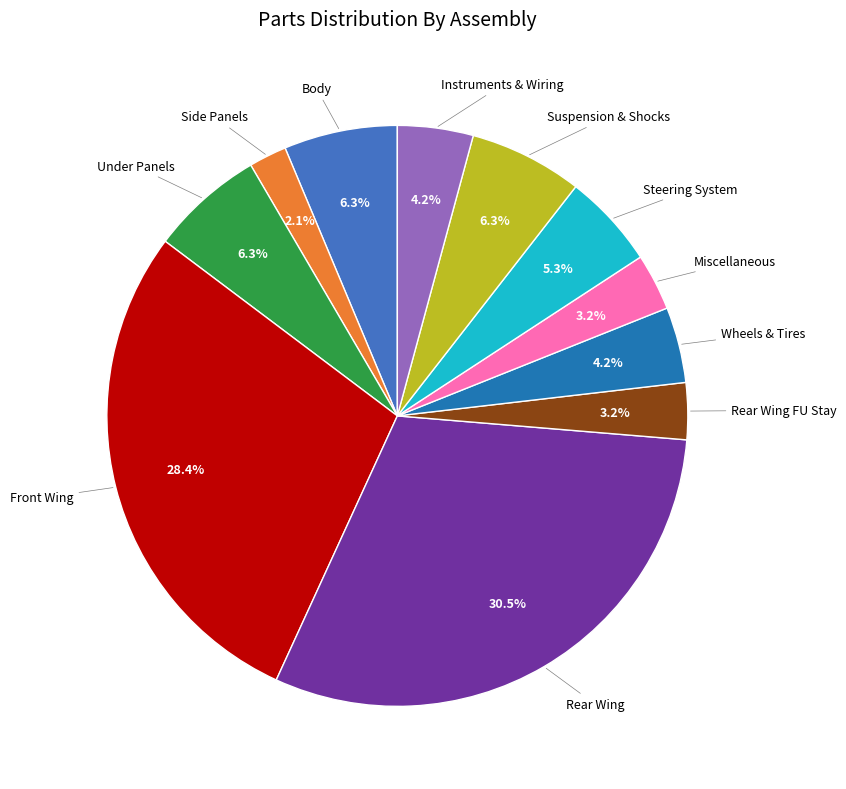

Is there a majority slice in this chart?

No